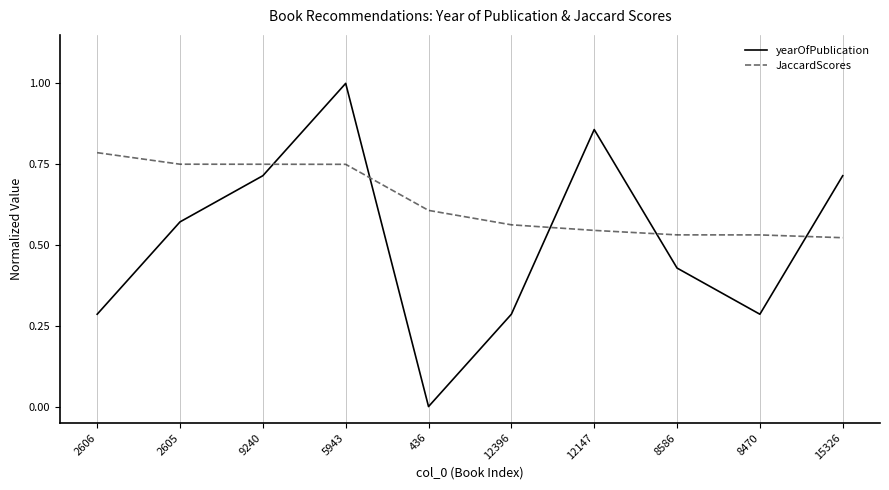

Count the number of data series in this chart.

2